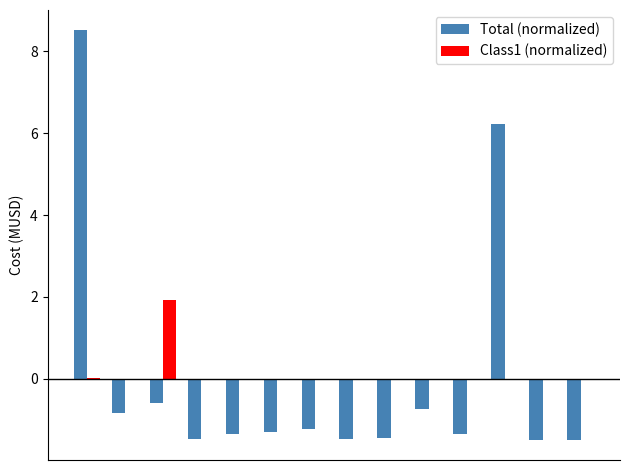

What is the maximum value for Class1 (normalized)?

1.9